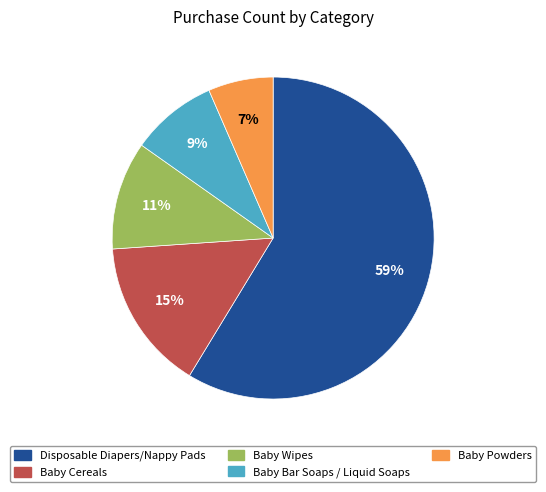

Is there any slice that represents more than half of the pie?

Yes